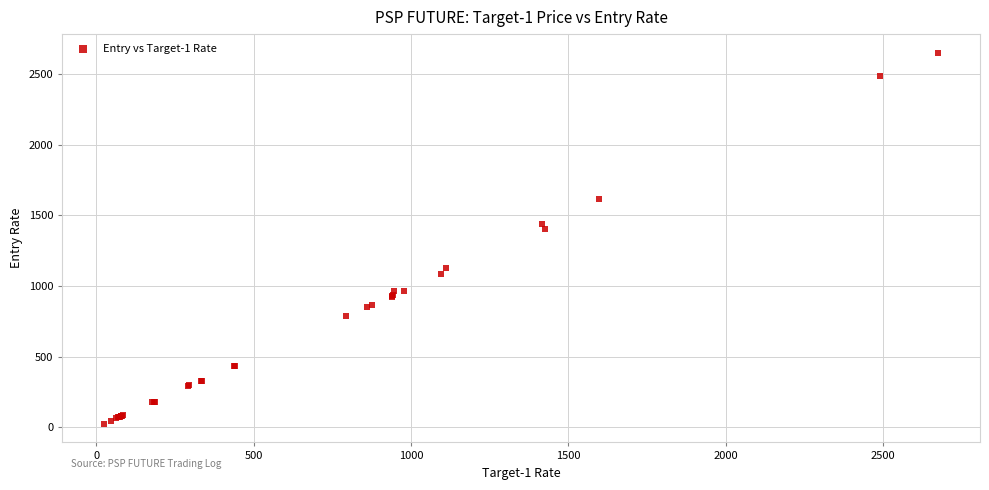

What Y value in the scatter plot is closest to 1337?

1405.0